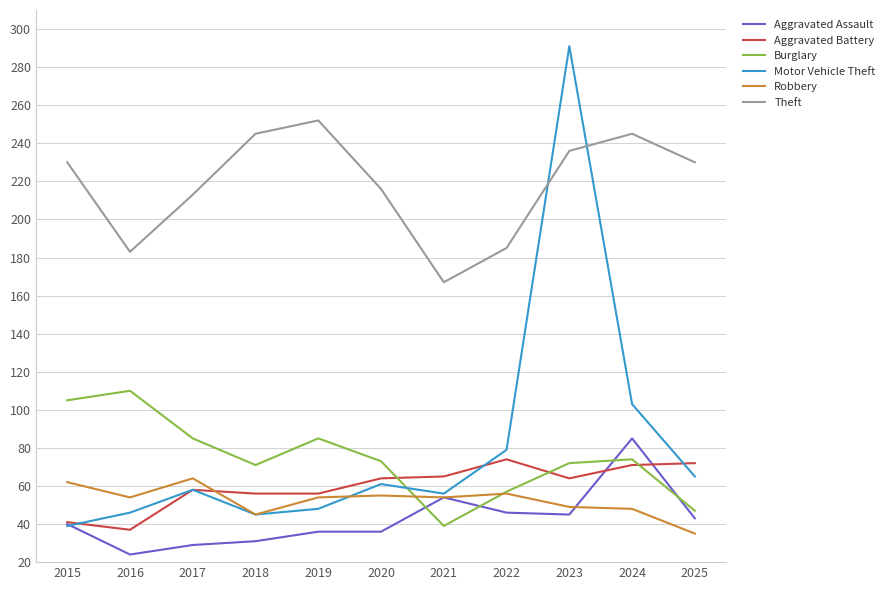

Read the Robbery value at 2019, to the nearest 10.

50